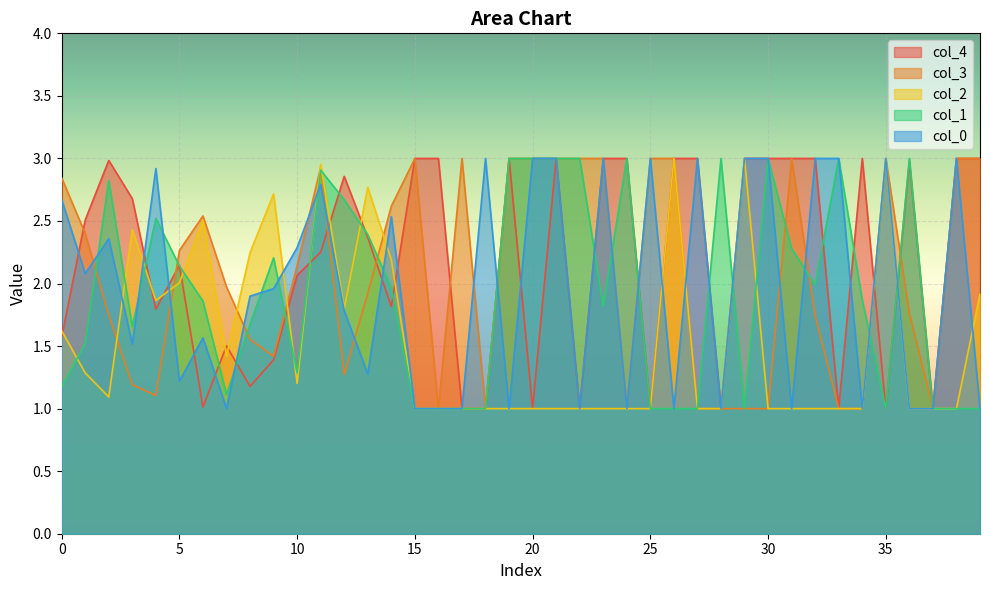

How many data points in 3 are above 2?

20